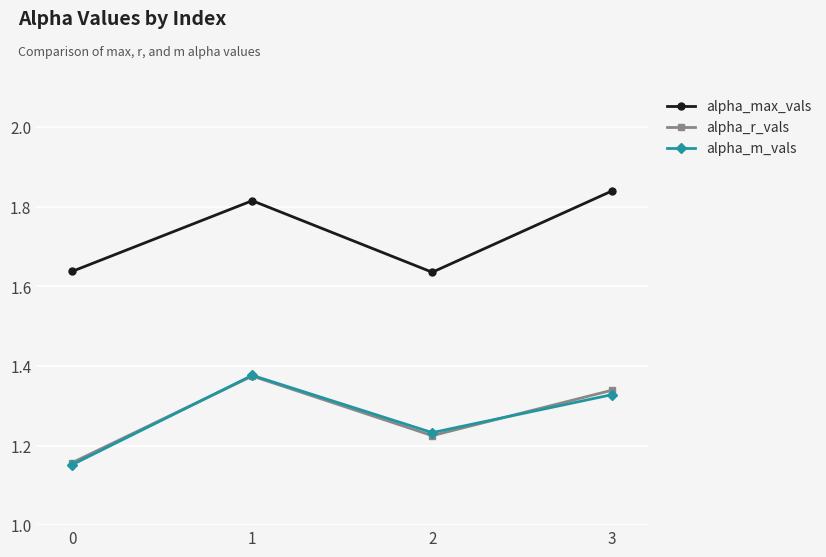

True or false: alpha_r_vals and alpha_max_vals intersect in this chart.

False